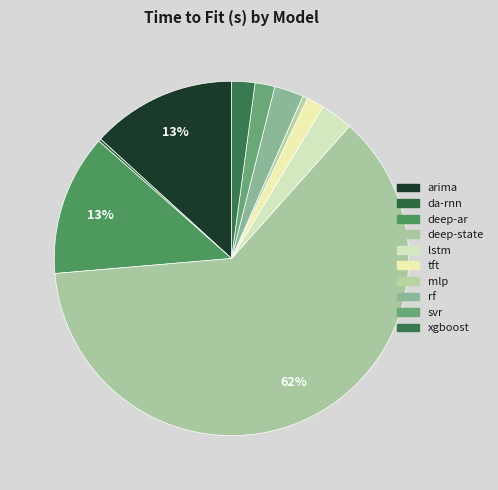

True or false: svr accounts for 1% of the total.

False